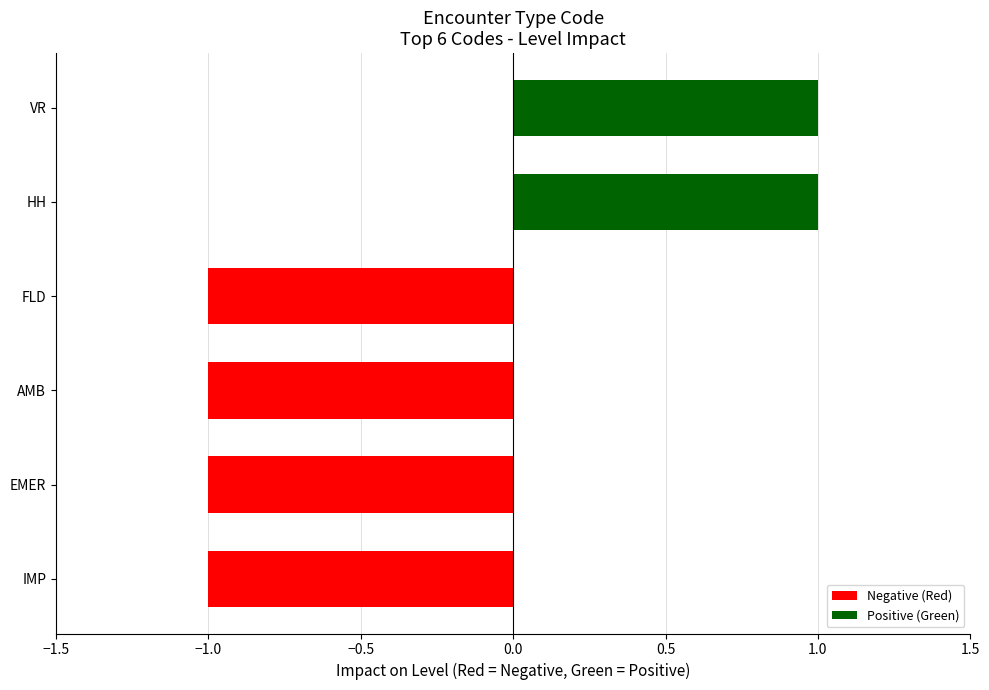

What is the sum of all values?

-2